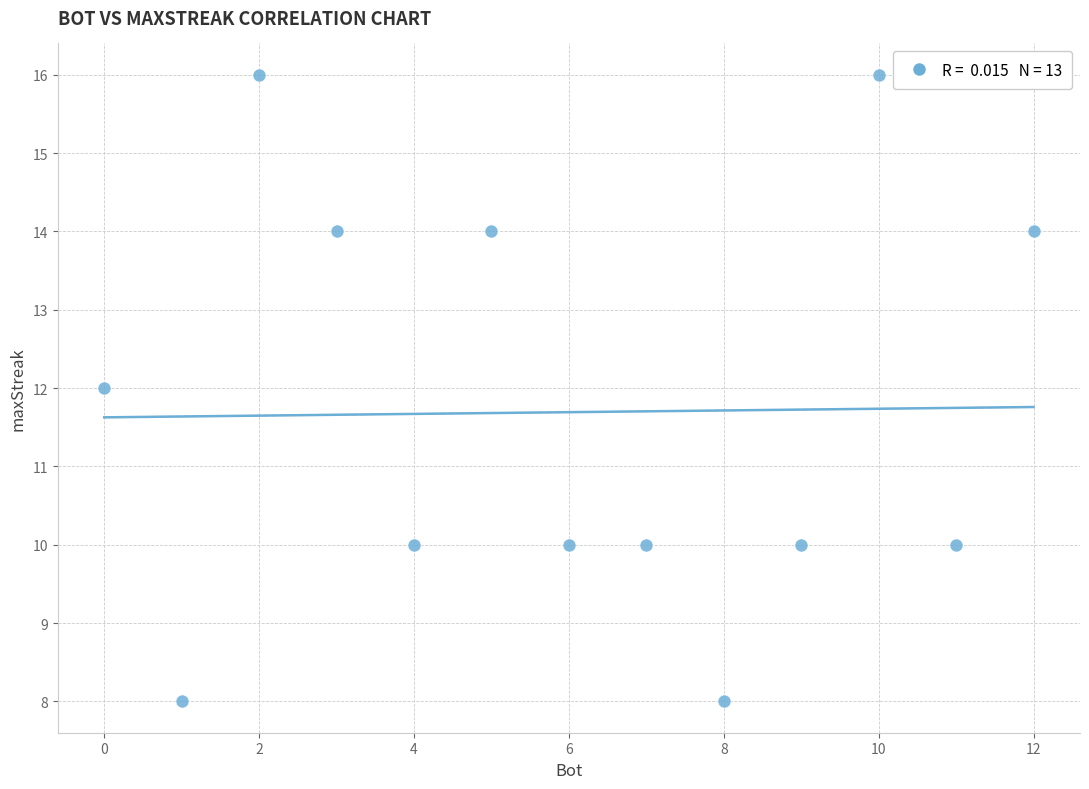

What is the range of X values (max minus min)?

12